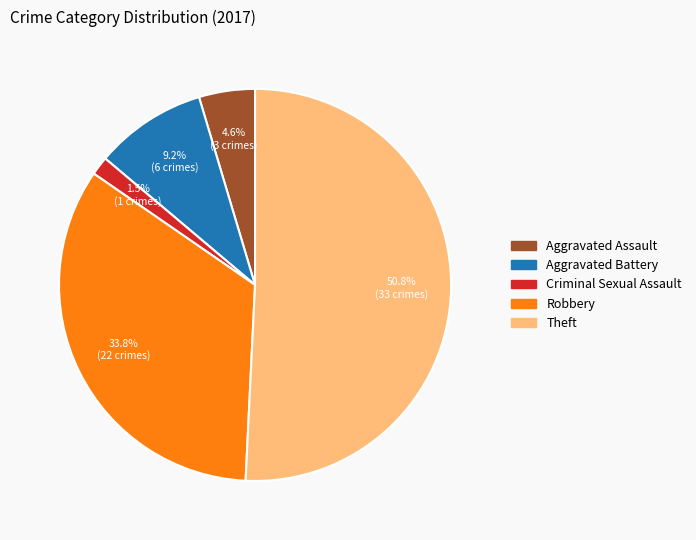

Is there any slice that represents more than half of the pie?

Yes